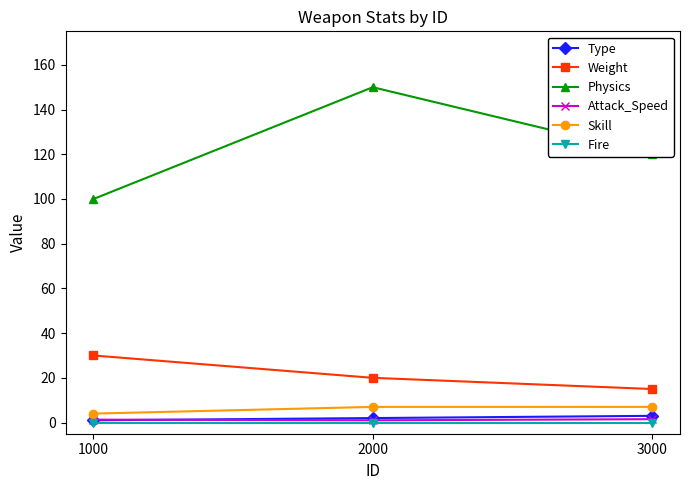

Rank the categories by Weight value from lowest to highest.

3000, 2000, 1000